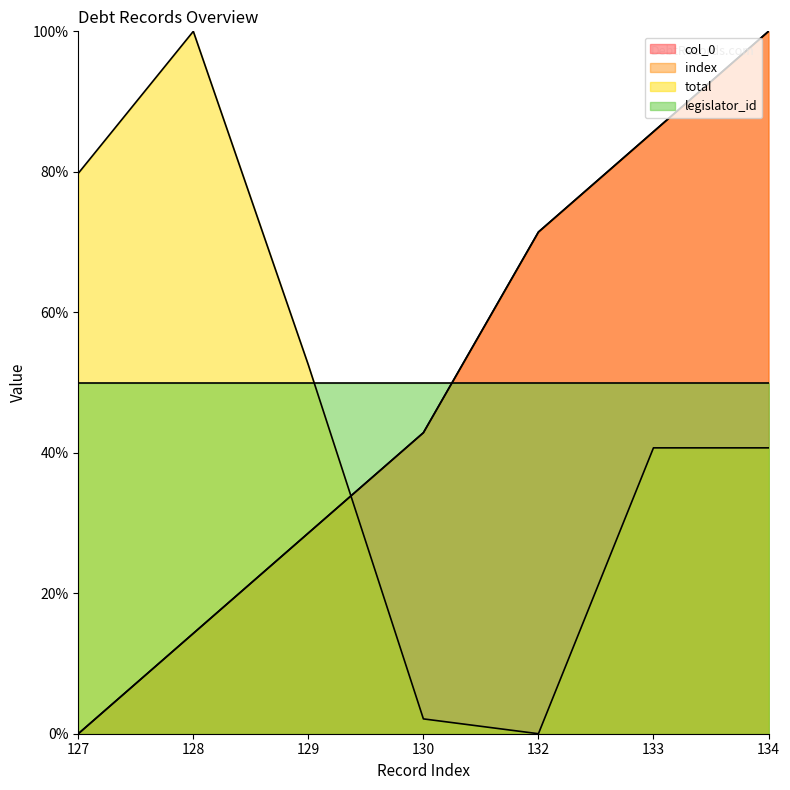

At which label does index reach its peak?

134